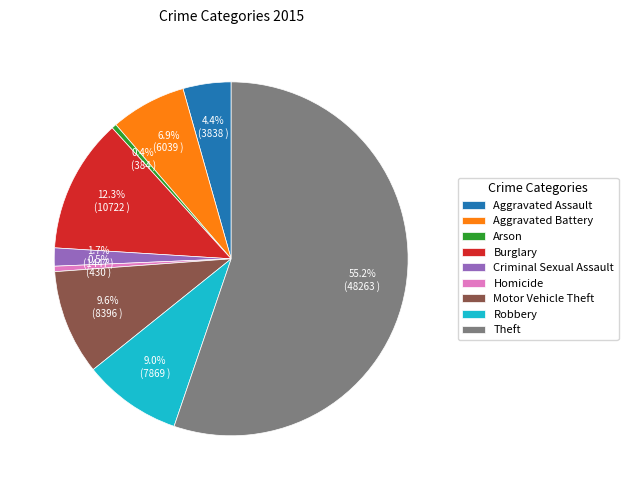

Is the sum of Burglary and Robbery greater than half?

No